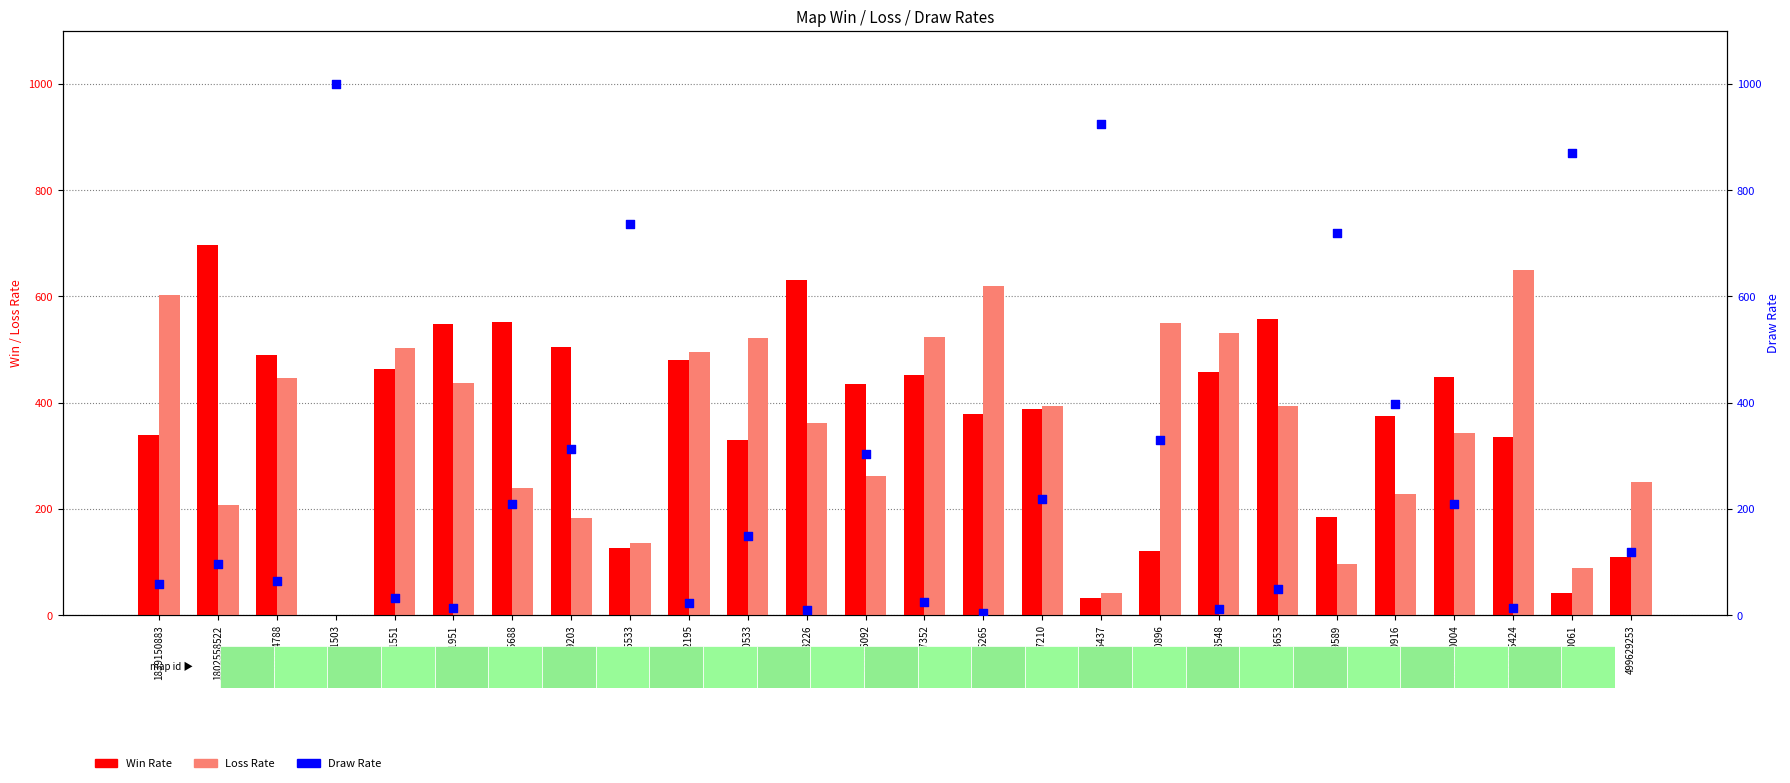

What are all the series names shown in the legend?

Win Rate, Loss Rate, Draw Rate